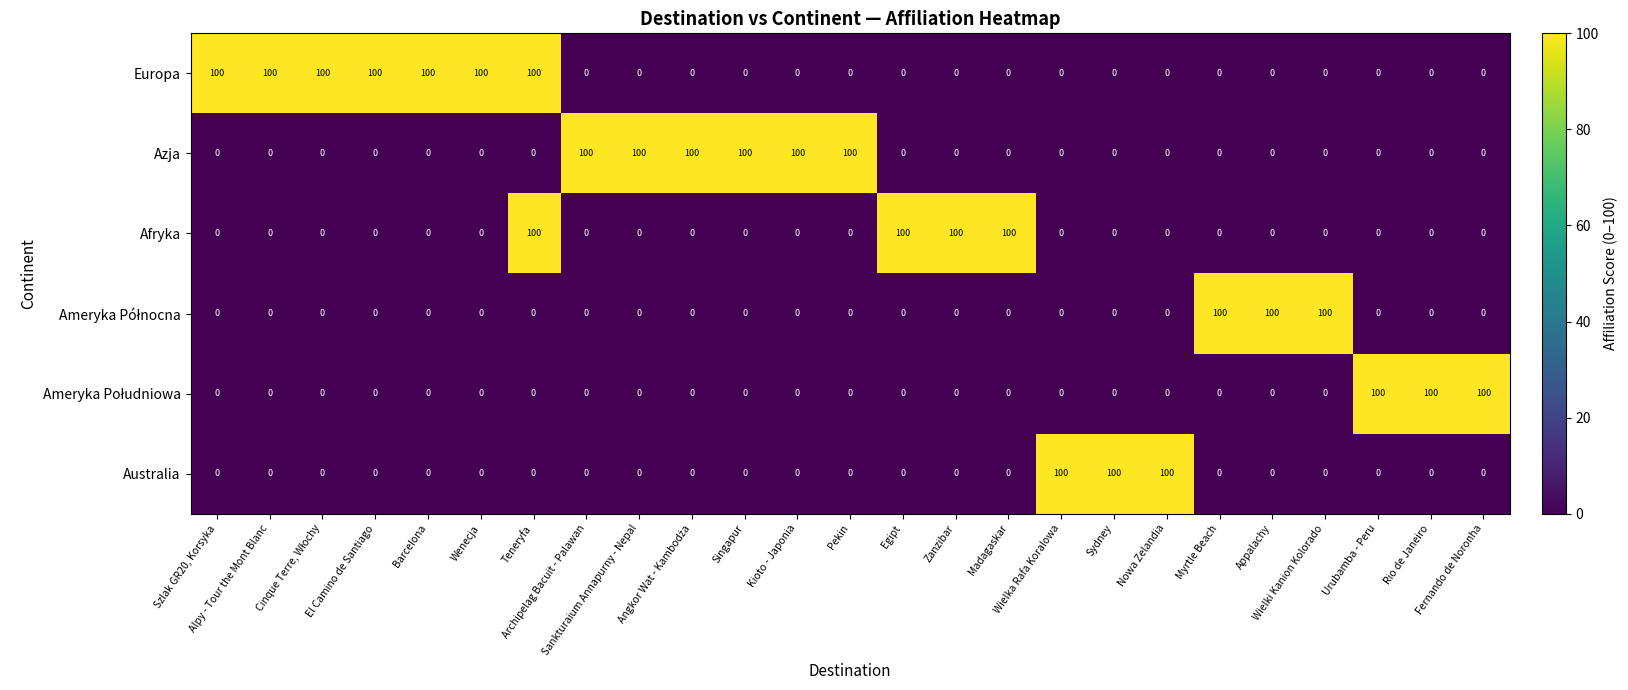

What is the greatest value displayed?

100